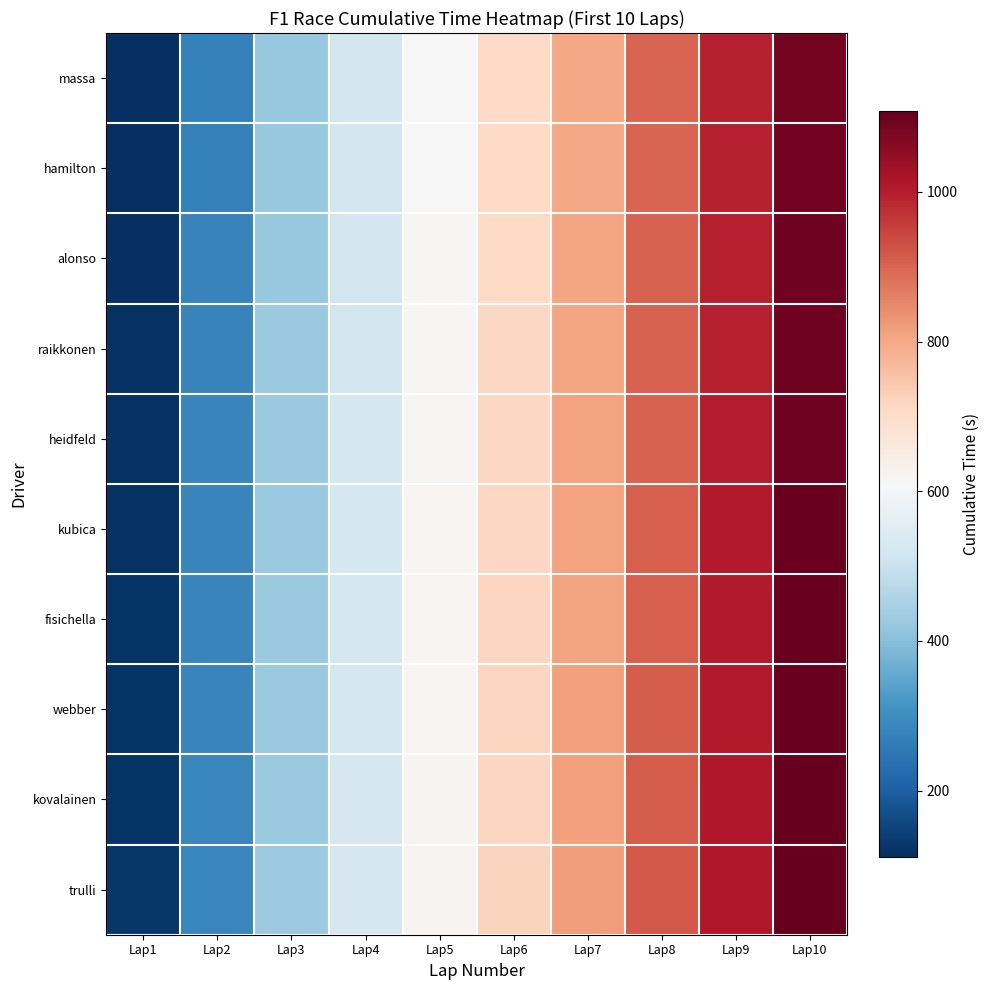

What is the total value across all series at Lap1?

1178.3